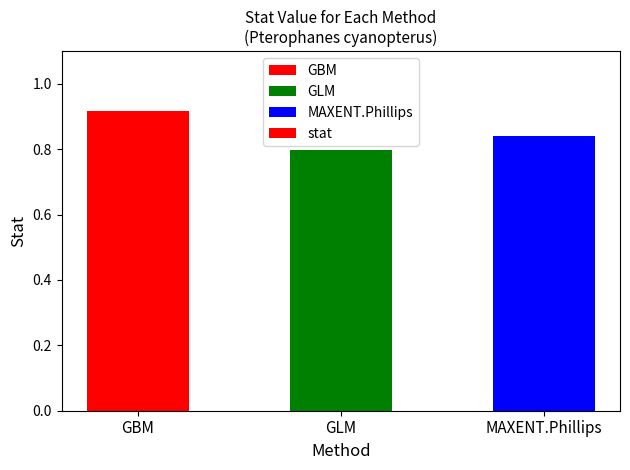

Which has a higher value, GLM or MAXENT.Phillips?

MAXENT.Phillips